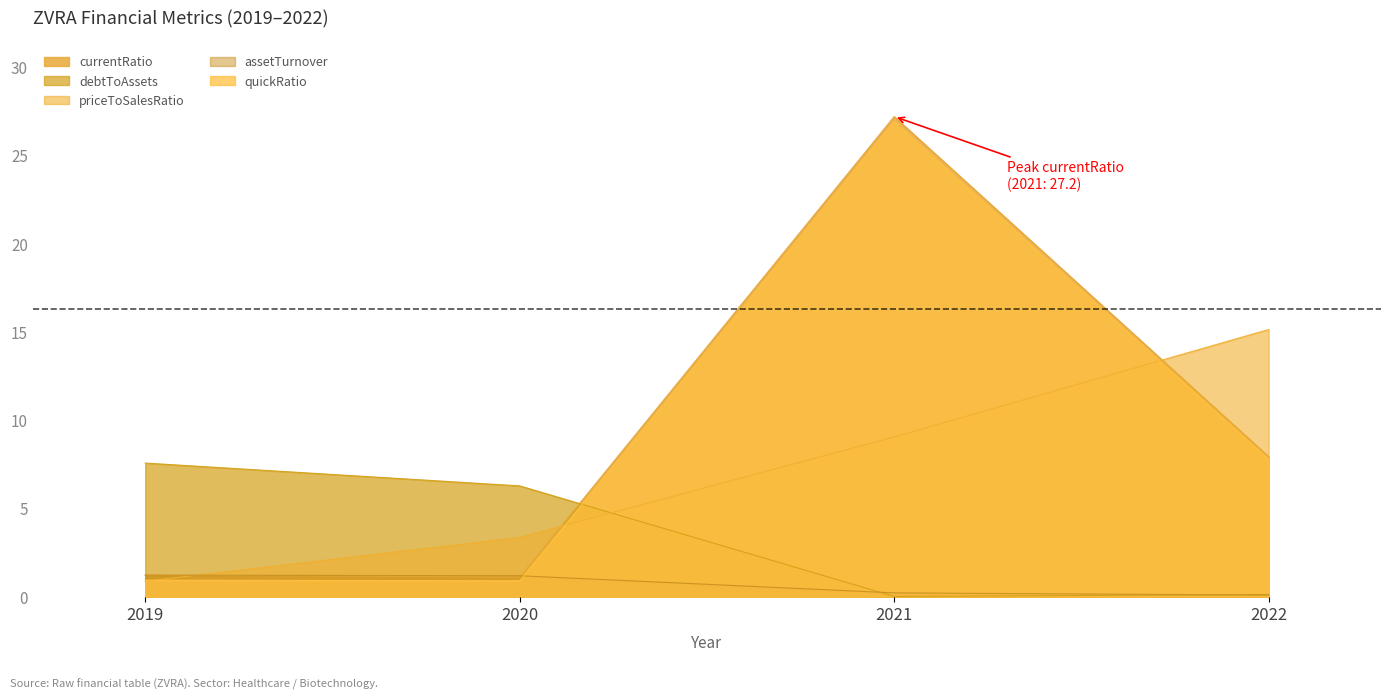

Between which two adjacent categories do currentRatio and assetTurnover first intersect?

2020 and 2021